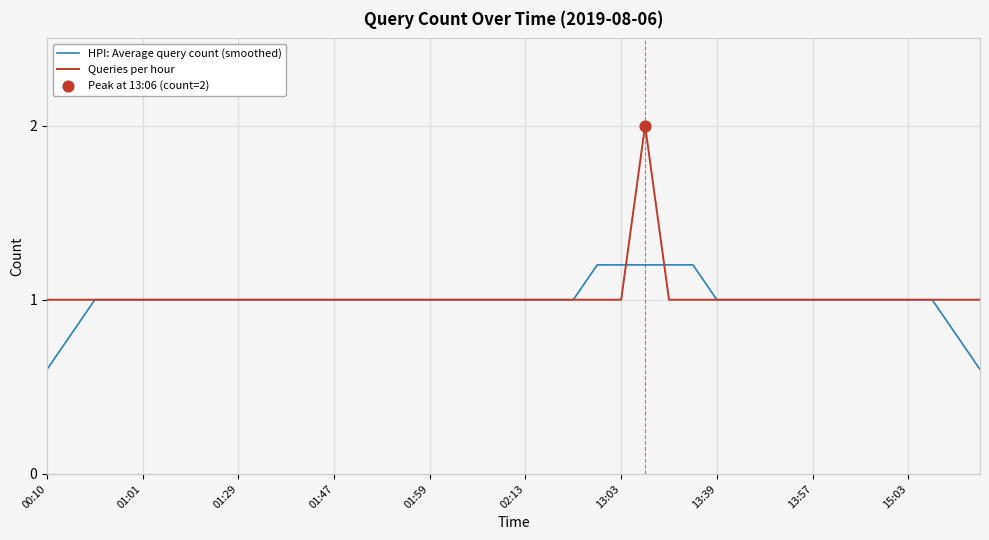

Which series has the largest range (max minus min)?

Queries per hour